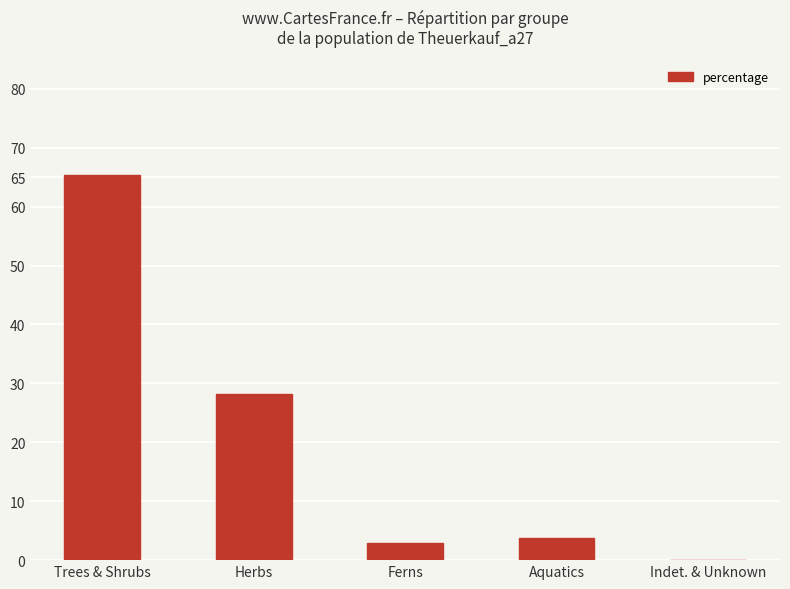

The value at Indet. & Unknown is 29.2. True or false?

False